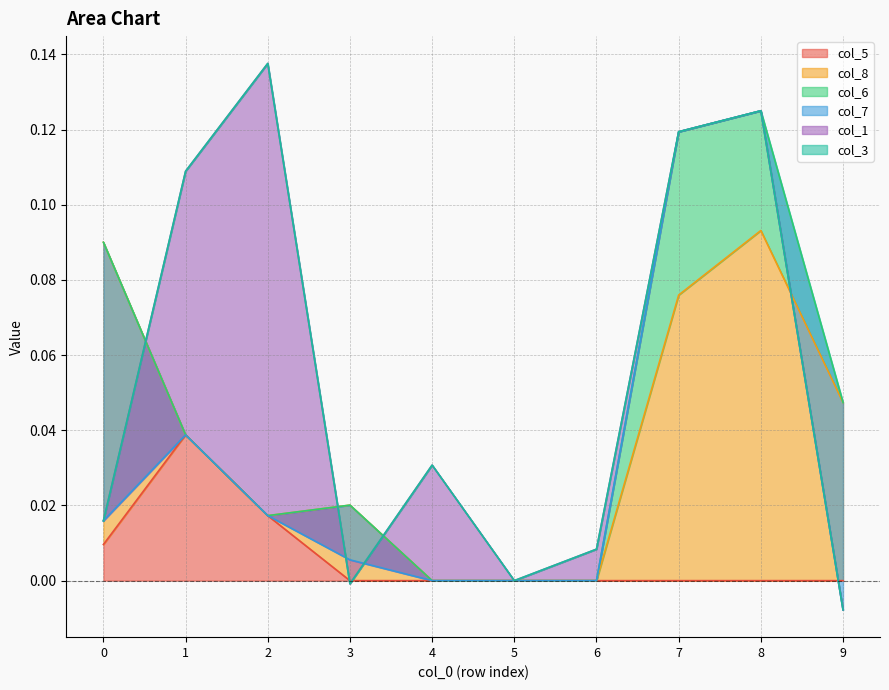

Reading left to right, extract all data points from this chart.

col_5: 0=0.0	1=0.0	2=0.0	3=0.0	4=0.0	5=0.0	6=0.0	7=0.0	8=0.0	9=0.0
col_8: 0=0.1	1=0.0	2=0.0	3=0.0	4=0.0	5=0.0	6=0.0	7=0.1	8=0.1	9=0.0
col_6: 0=0.0	1=0.0	2=0.0	3=0.0	4=0.0	5=0.0	6=0.0	7=0.0	8=0.0	9=0.0
col_7: 0=-0.1	1=0.0	2=0.0	3=-0.0	4=0.0	5=0.0	6=0.0	7=0.0	8=0.0	9=-0.1
col_1: 0=0.0	1=0.1	2=0.1	3=-0.0	4=0.0	5=0.0	6=0.0	7=0.0	8=0.0	9=0.0
col_3: 0=0.0	1=0.0	2=0.0	3=0.0	4=0.0	5=0.0	6=0.0	7=0.0	8=0.0	9=0.0